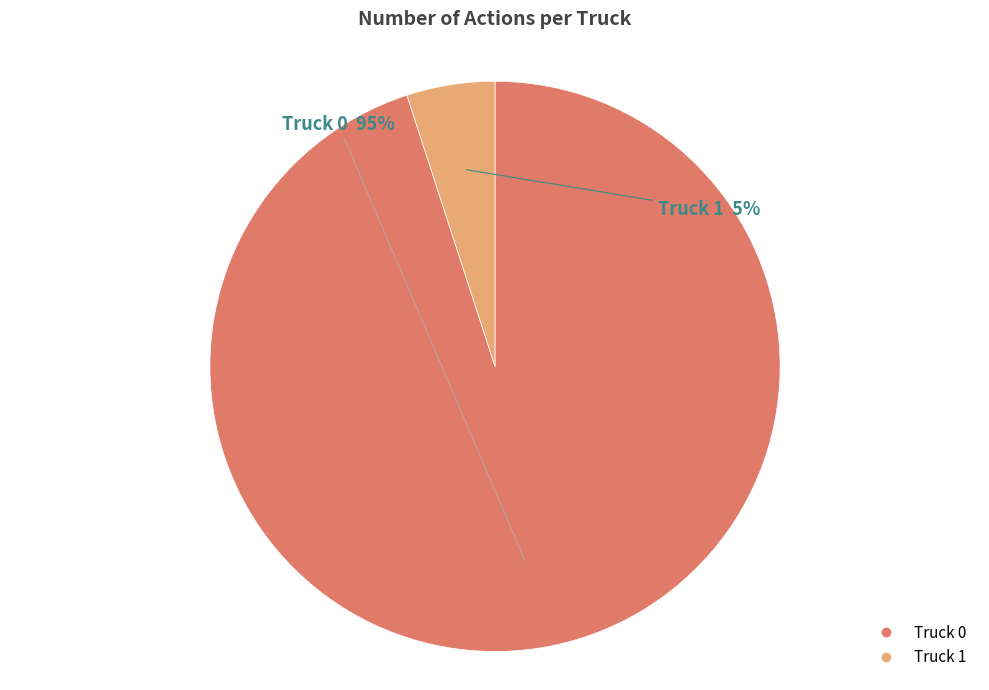

Approximately how many times larger is the value at Truck 0 compared to Truck 1?

19.0